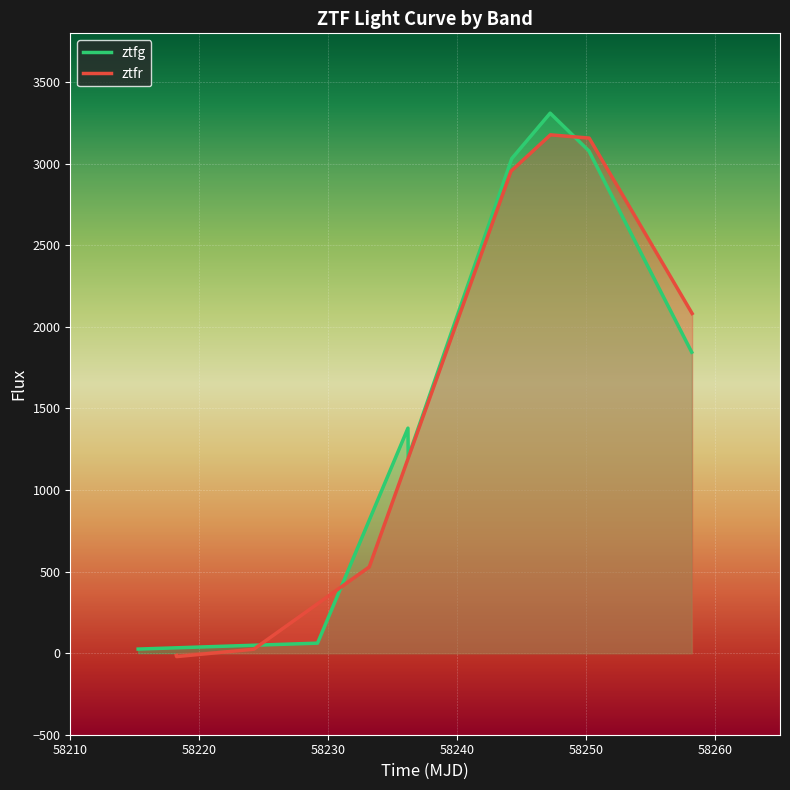

How many interior local peaks does the ztfg series have?

2